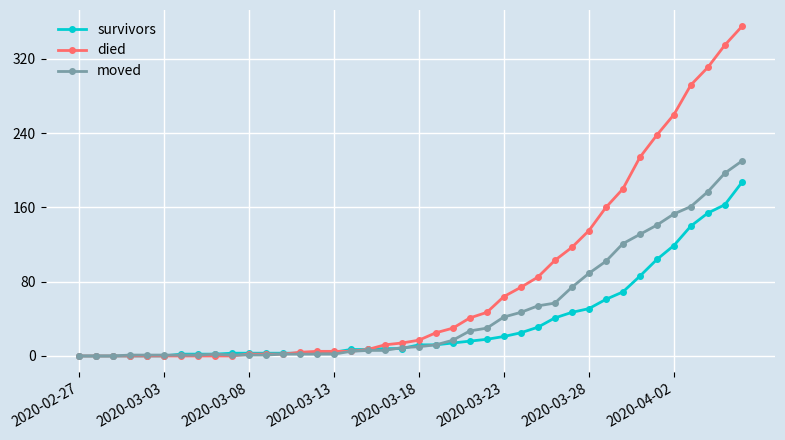

Which series has the largest total across all categories?

died